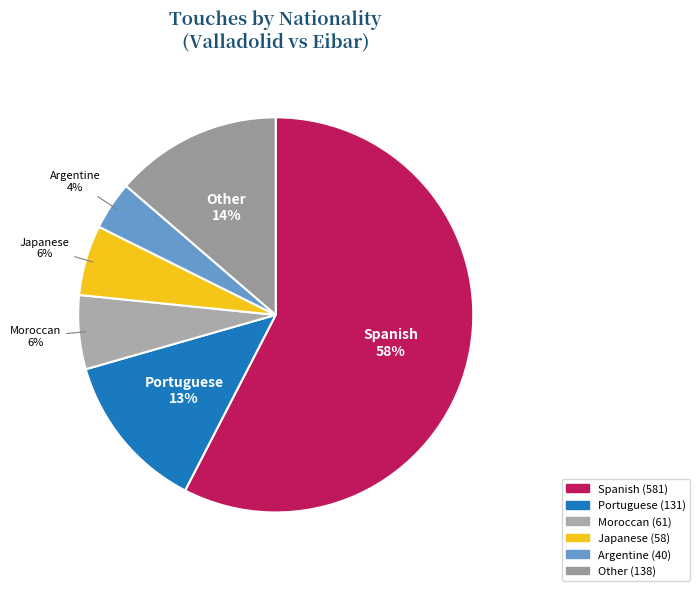

How many segments does this pie chart have?

6